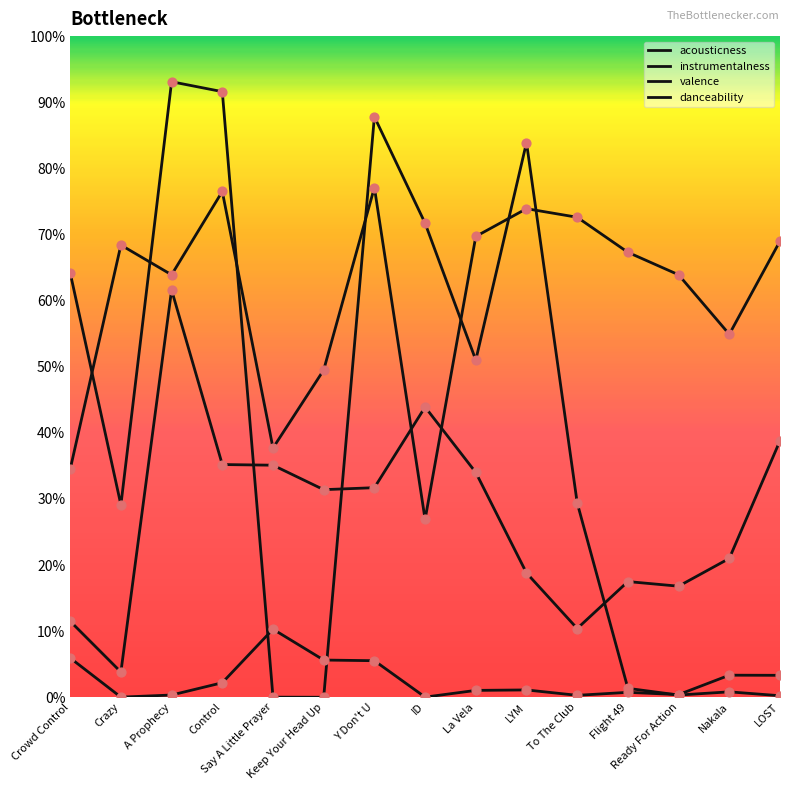

Which series reaches the minimum Y coordinate?

instrumentalness